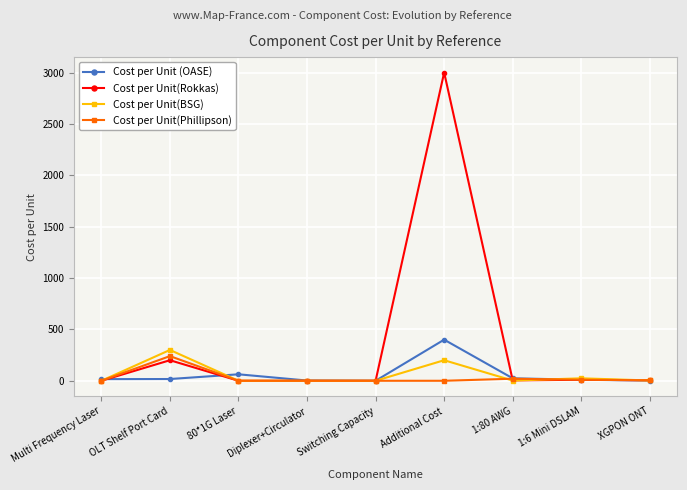

Which series has the widest spread of values?

Cost per Unit(Rokkas)